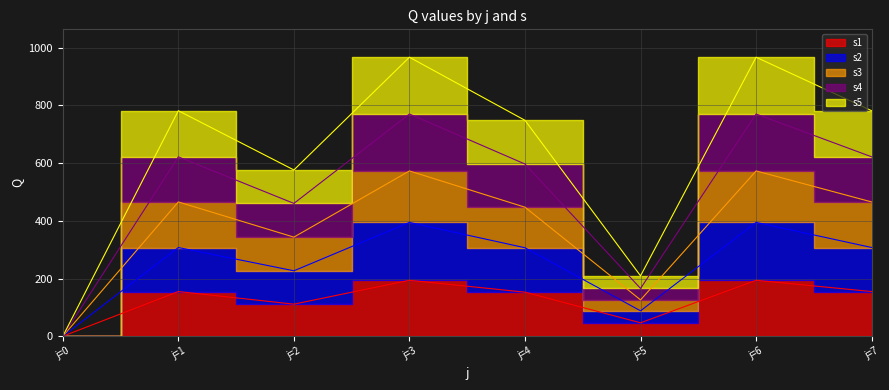

True or false: s3 and s1 intersect in this chart.

False